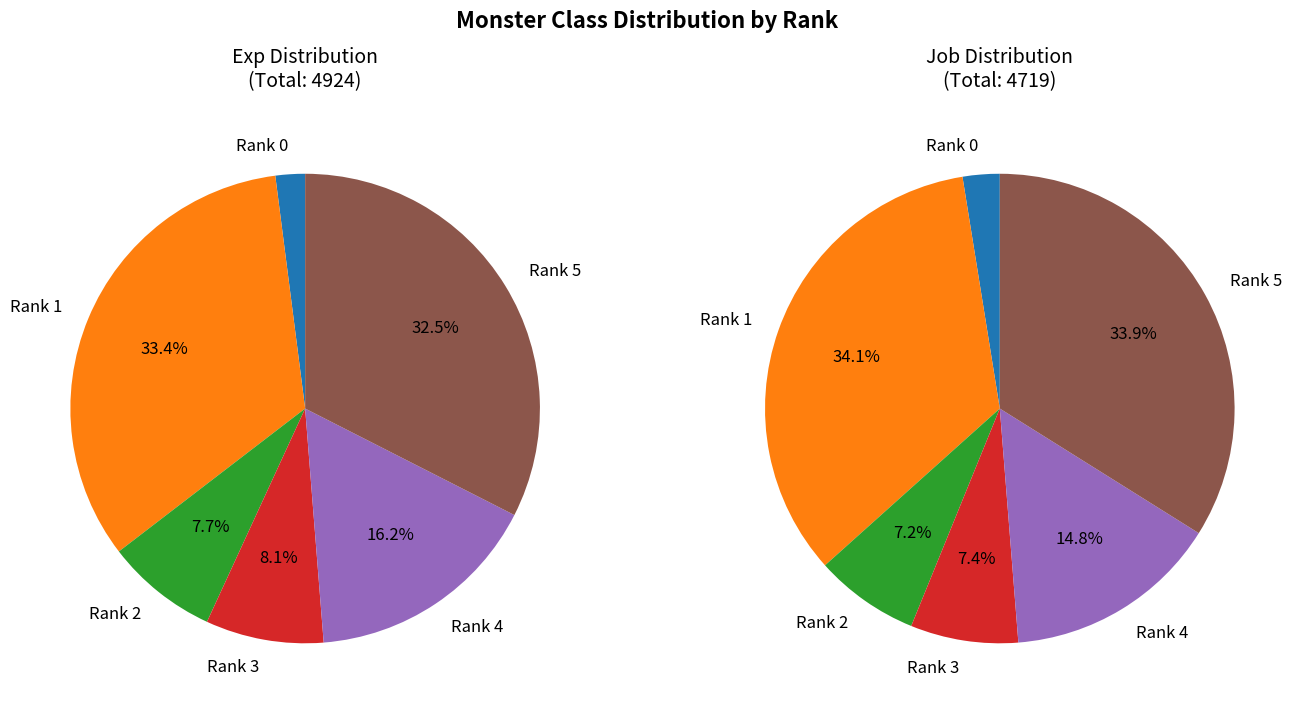

What percentage is the rank_job slice, to the nearest percent?

32%